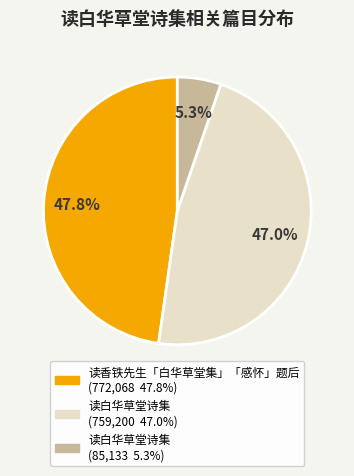

Is there any slice that represents more than half of the pie?

No